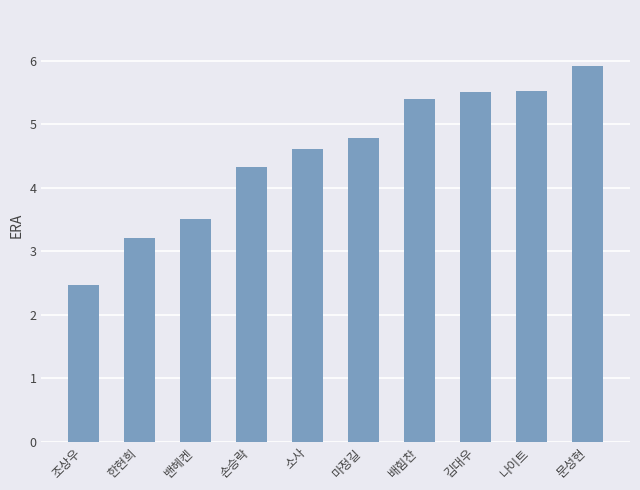

What is the average value?

4.5